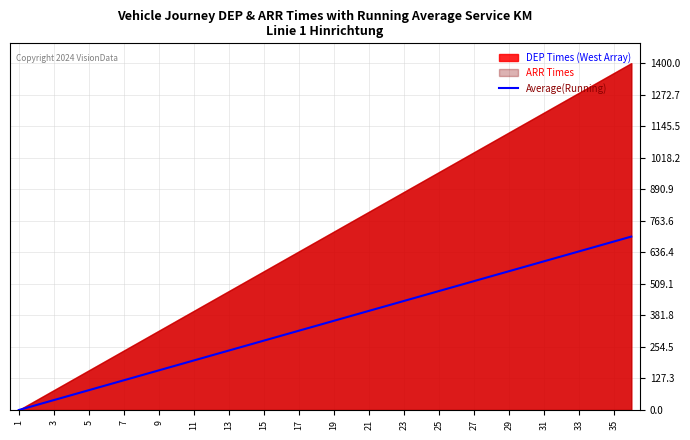

The Average(Running) series shows 600 at 31. True or false?

True